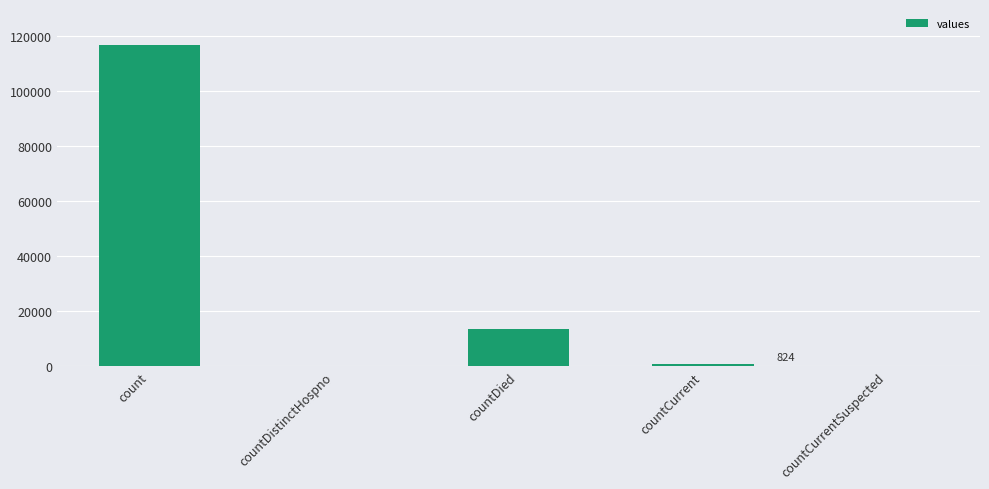

At which category does the chart reach its peak across all series?

count